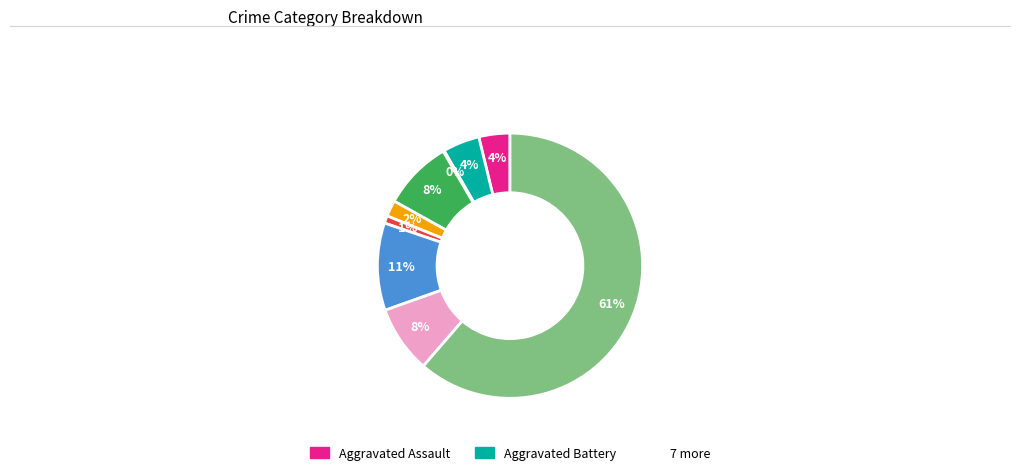

To the nearest percent, what is the average slice percentage?

11%